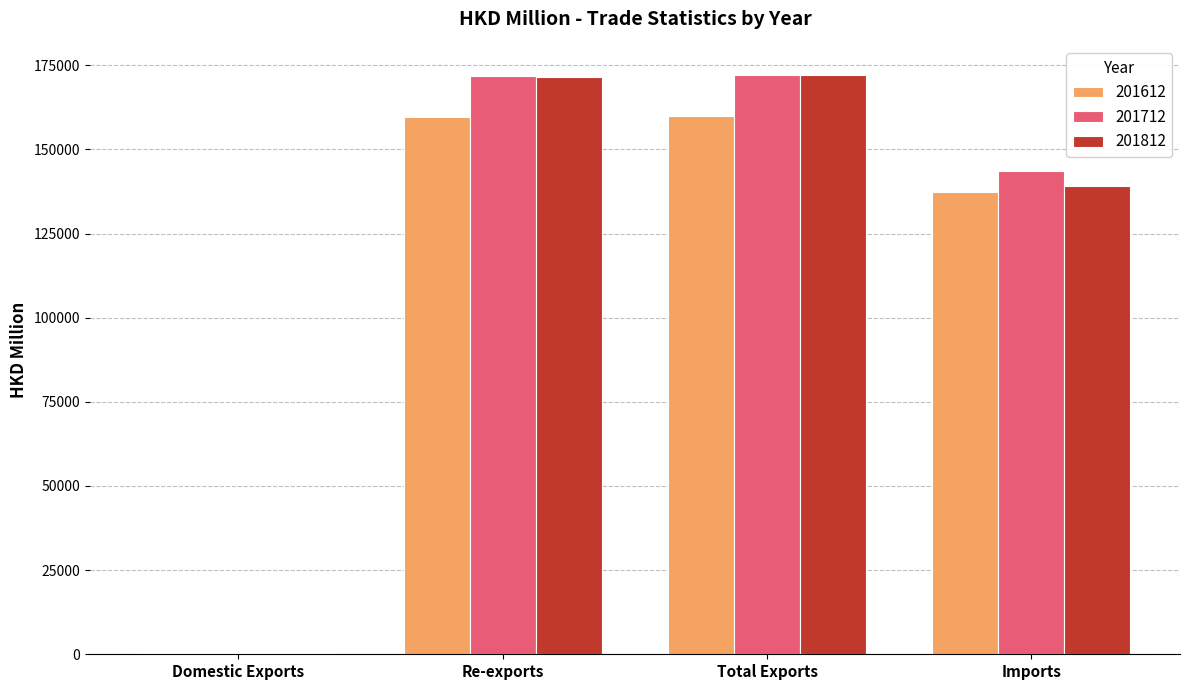

Which series changed the most between Re-exports and Imports?

201812